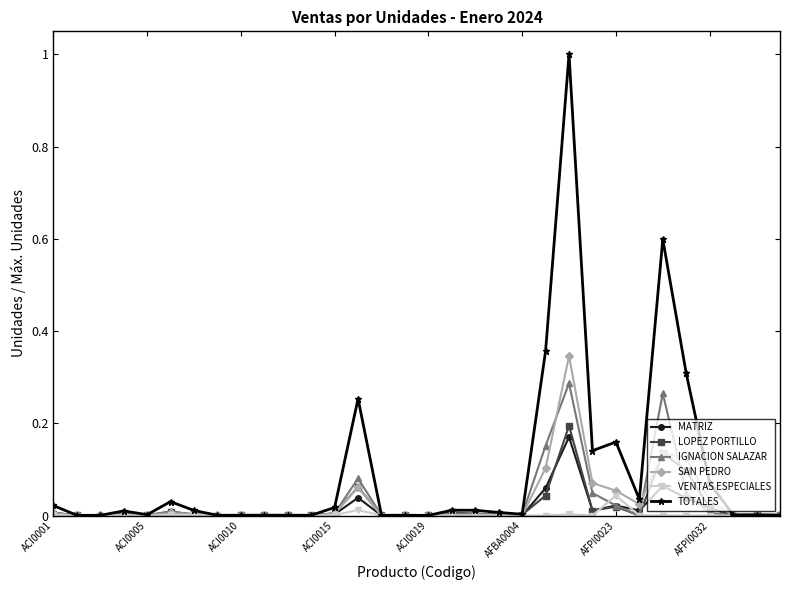

True or false: TOTALES has more than 2 interior local peaks.

True